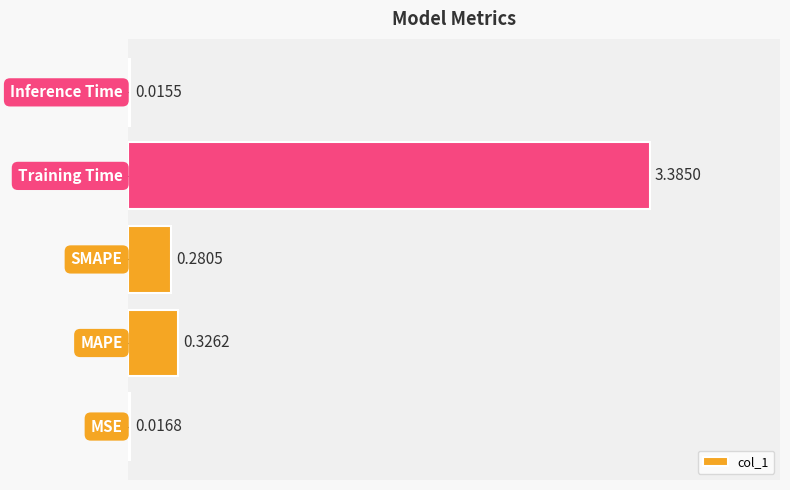

What is the sum of all values?

4.0